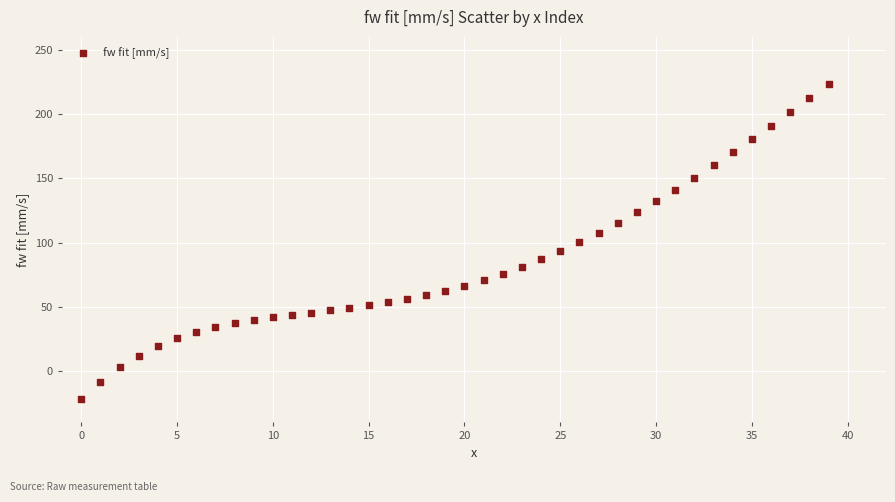

What is the range of Y values (max minus min)?

245.0